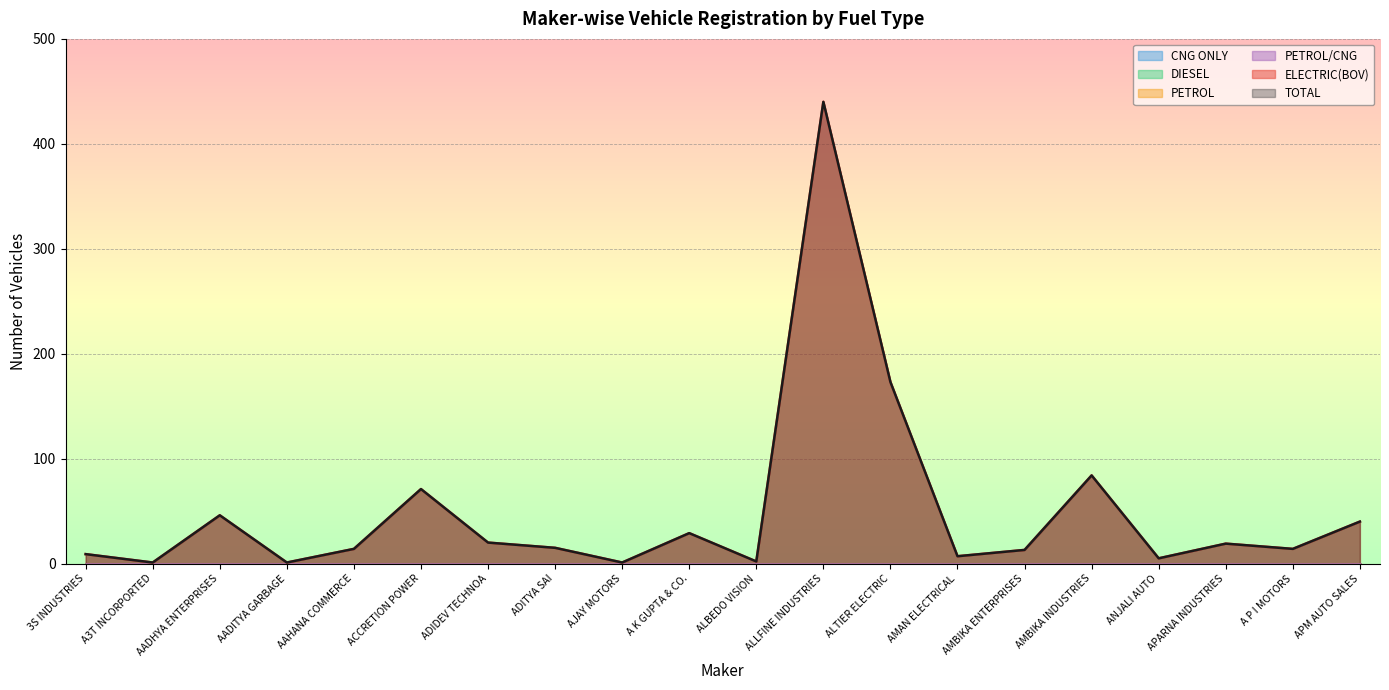

Between AADHYA ENTERPRISES and A K GUPTA & CO., which series saw the biggest shift?

ELECTRIC(BOV)